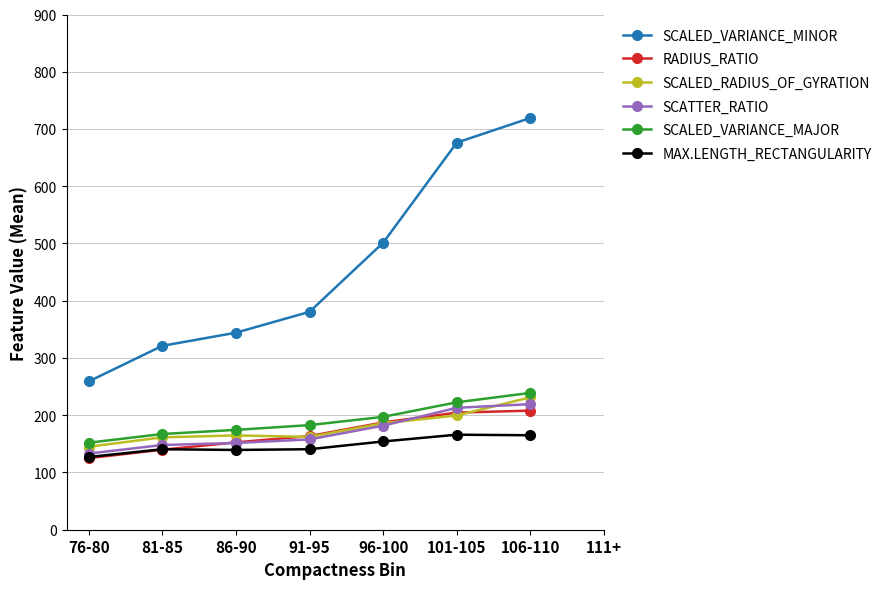

Which series changed the most between 96-100 and 106-110?

SCALED_VARIANCE_MINOR